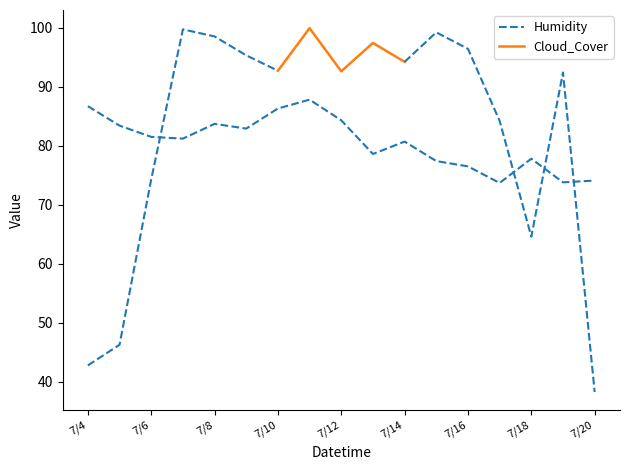

At which category does the chart reach its peak across all series?

7/11/2024